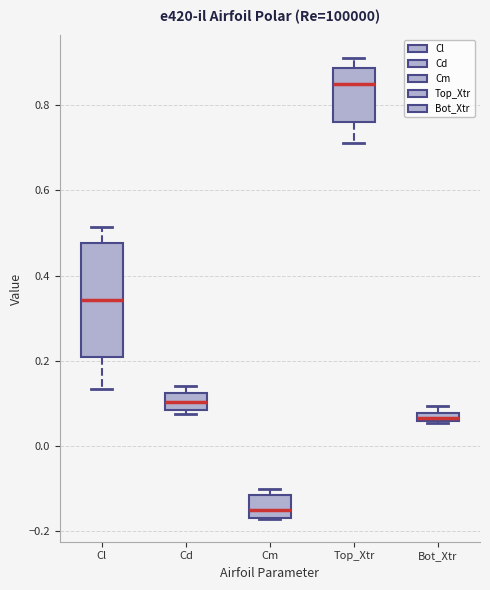

Which box has the highest median line?

Top_Xtr